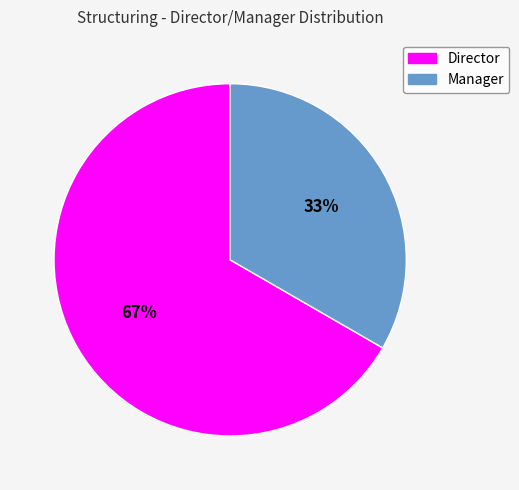

Count the number of slices in the pie.

2